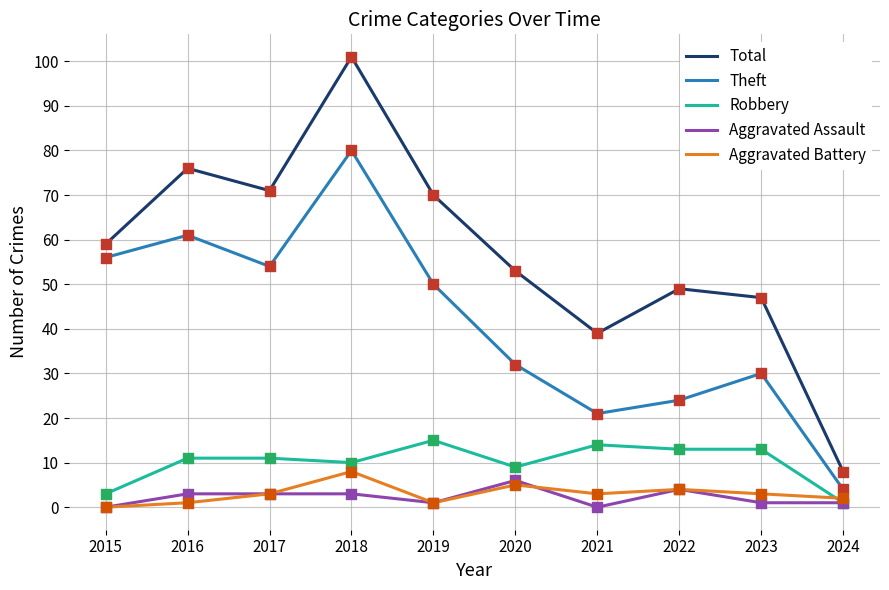

At which category is the sum across all series the highest?

2018